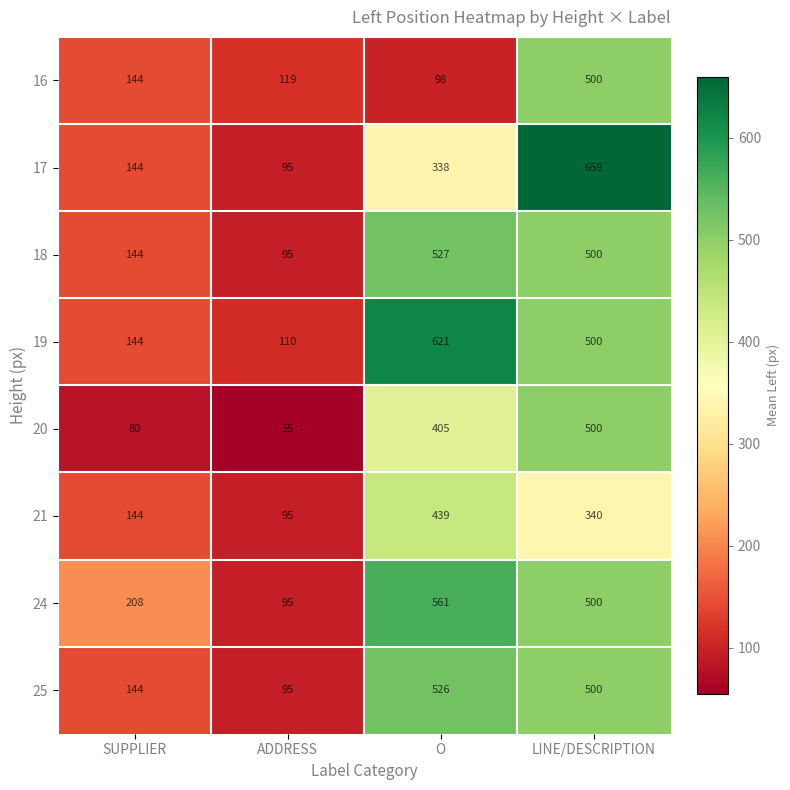

True or false: 19 has a value of 39 at SUPPLIER.

False